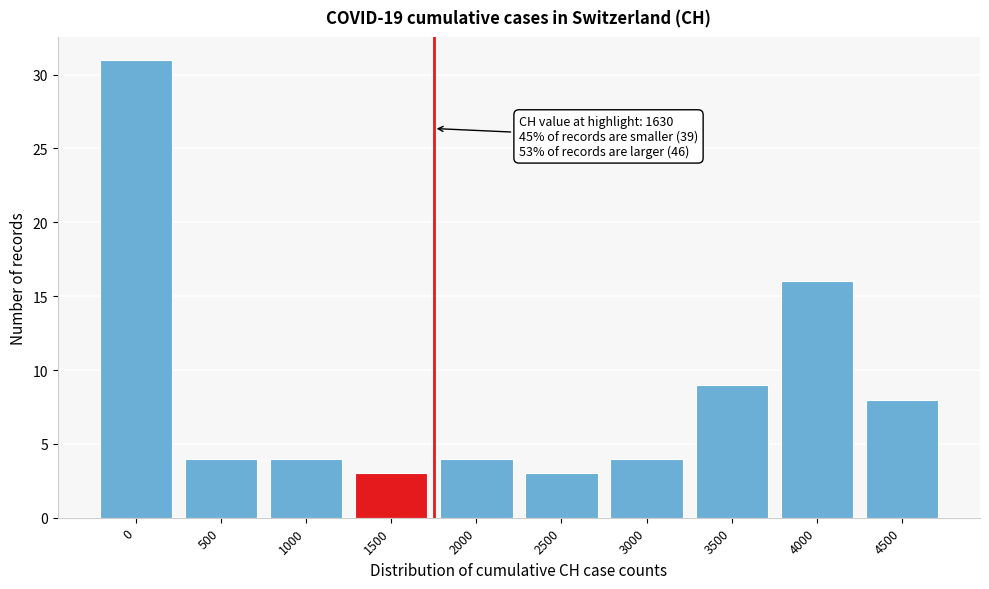

Reading left to right, transcribe all the data shown in this chart.

0=31	500=4	1000=4	1500=3	2000=4	2500=3	3000=4	3500=9	4000=16	4500=8